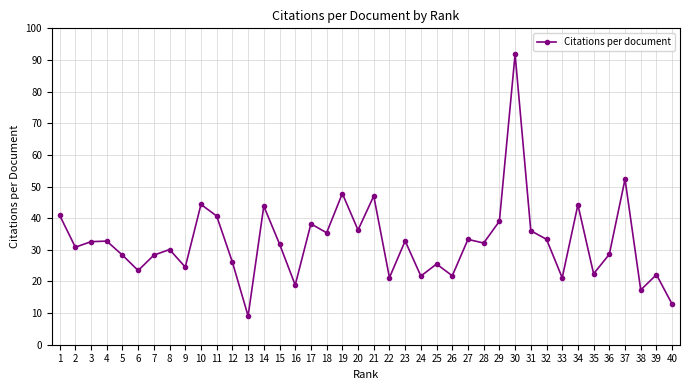

Does the chart have visible grid lines?

Yes